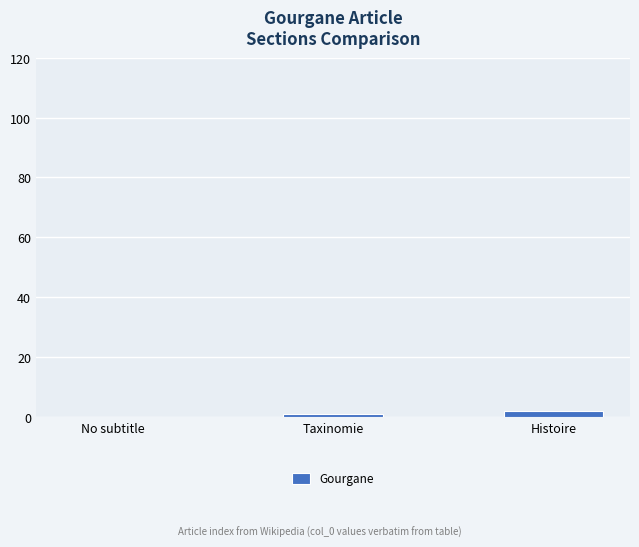

Reading left to right, extract all data points from this chart.

No subtitle=0	Taxinomie=1	Histoire=2